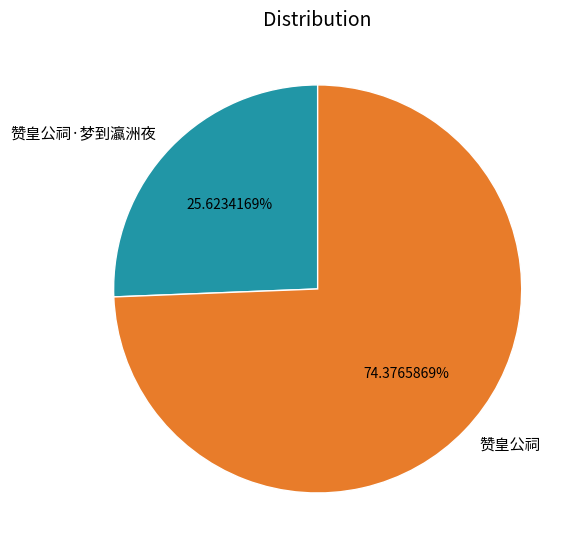

Does 赞皇公祠·梦到瀛洲夜 represent more than half of the total?

No